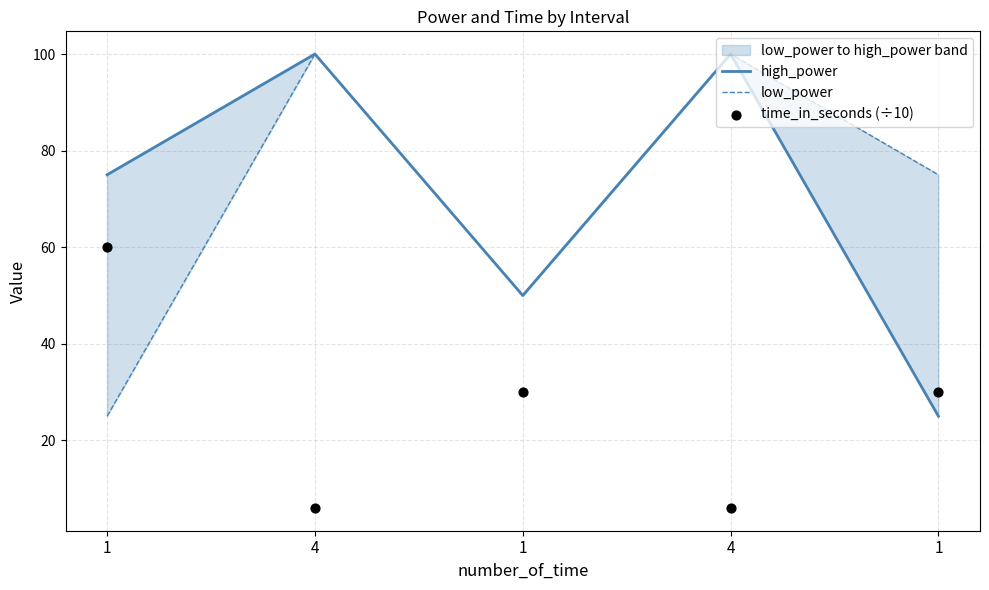

At which category is the sum across all series the highest?

4